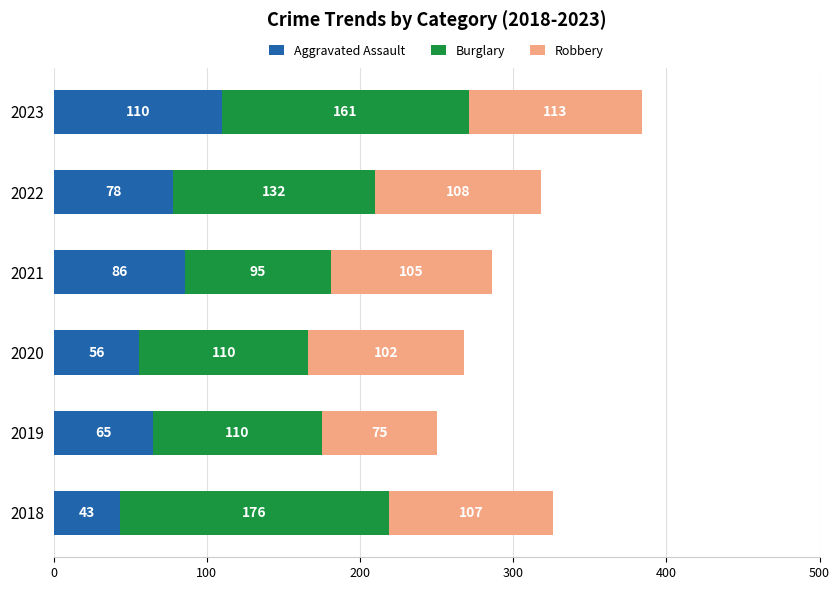

Is it true that Aggravated Assault equals 56 at 2020?

True